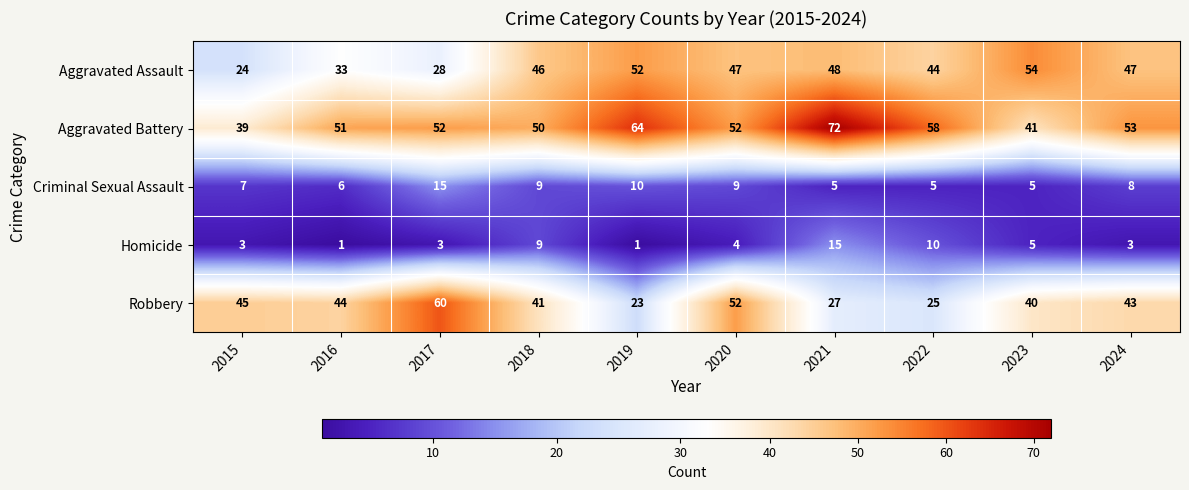

What is the maximum value shown in the chart?

72